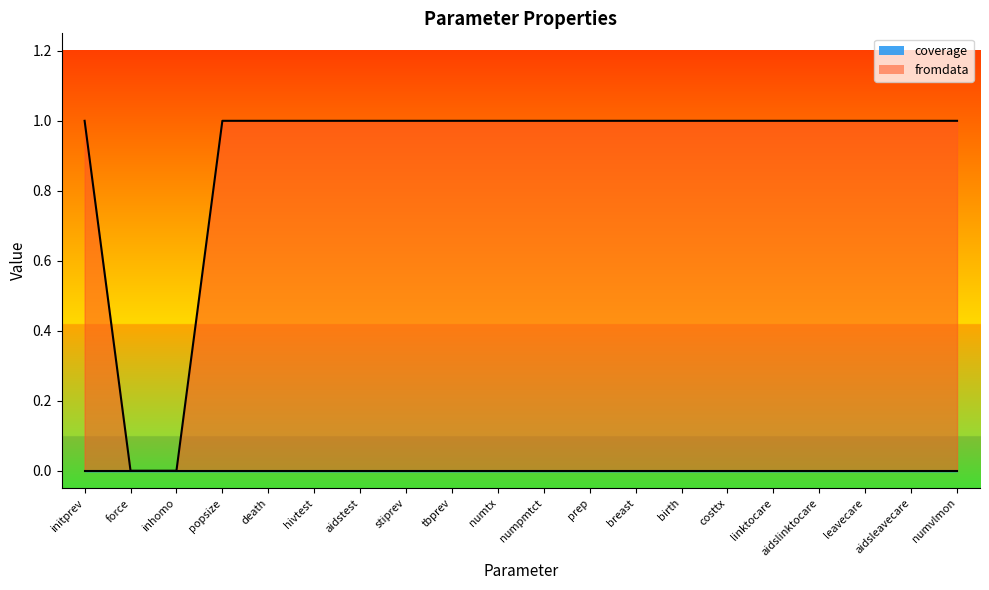

What is the label of the 19th point from the left?

aidsleavecare